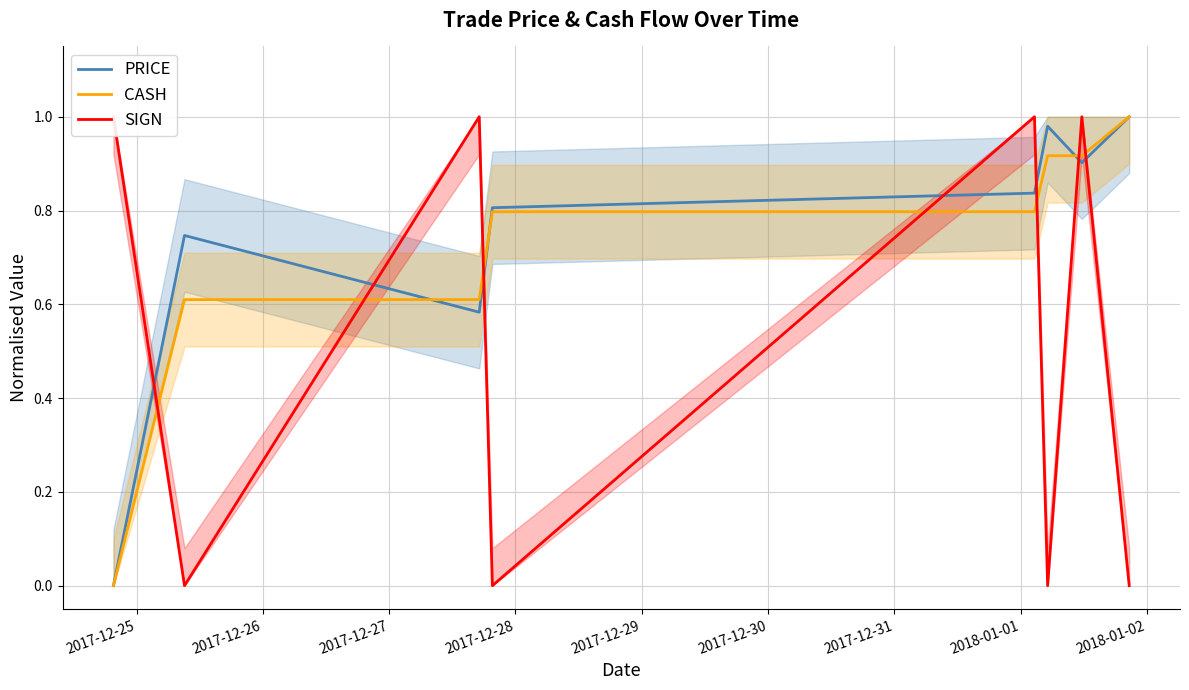

The SIGN series shows 1.0 at 2017-12-25. True or false?

True